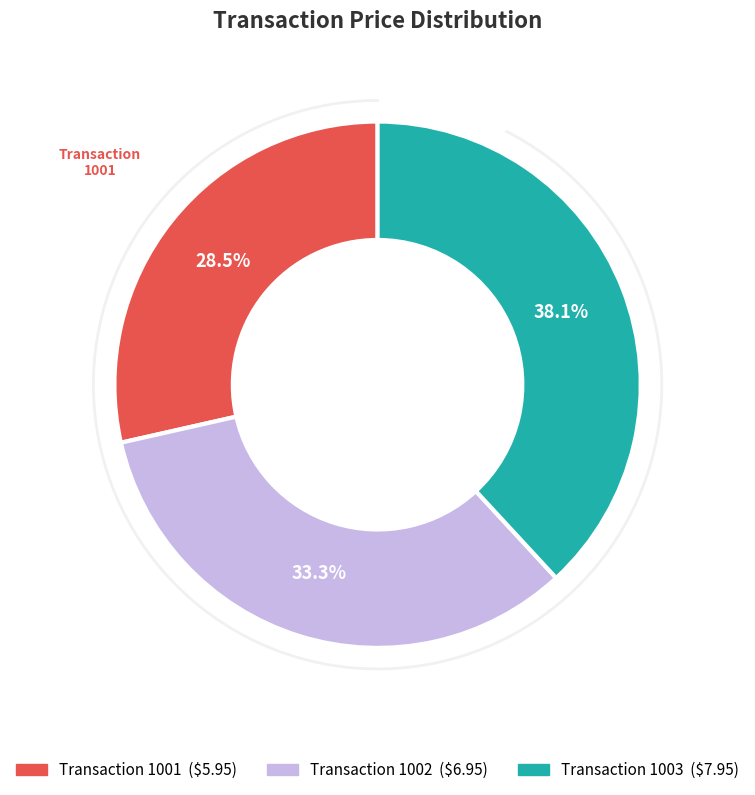

Which slice is the smallest?

1001